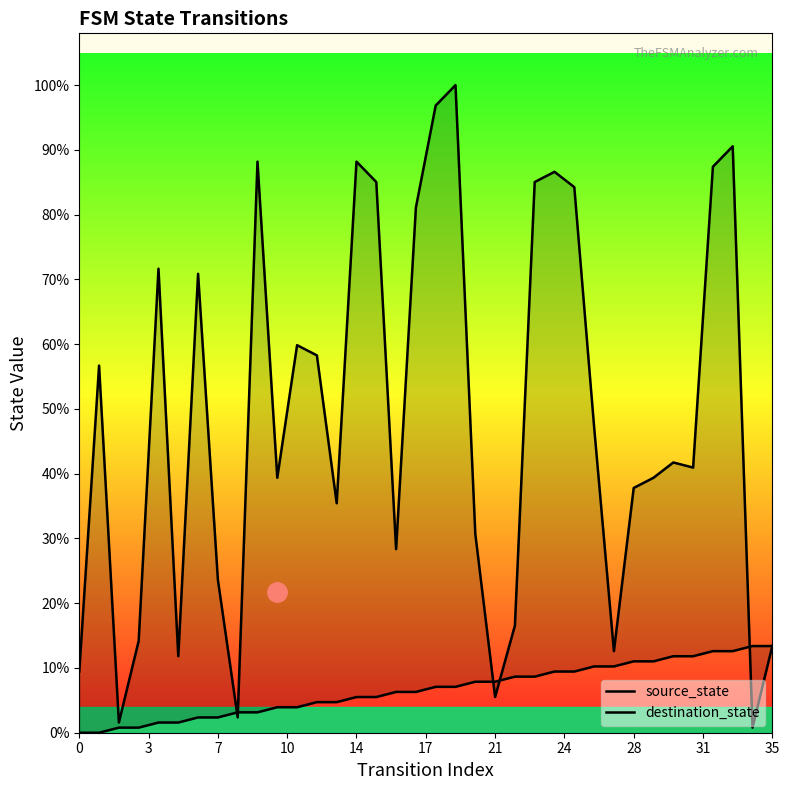

What is the average value of the destination_state series?

62